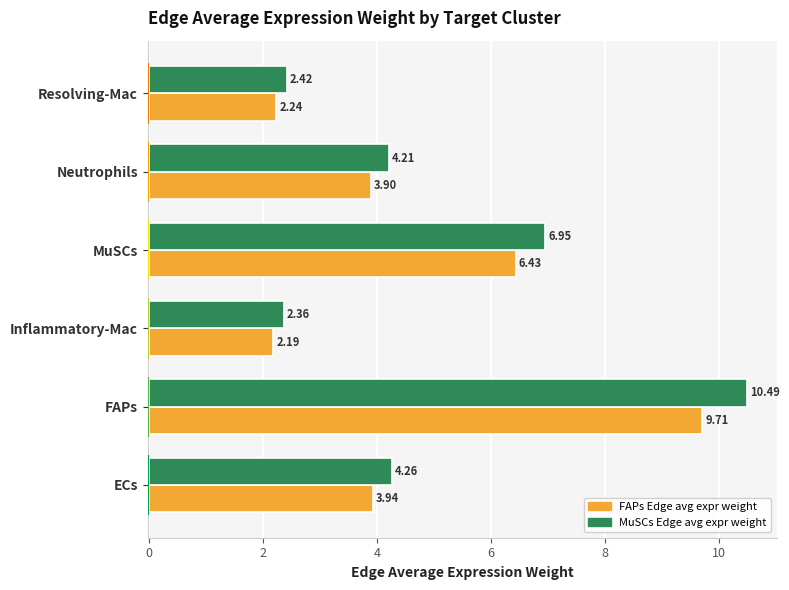

What are all the series names shown in the legend?

FAPs Edge avg expr weight, MuSCs Edge avg expr weight